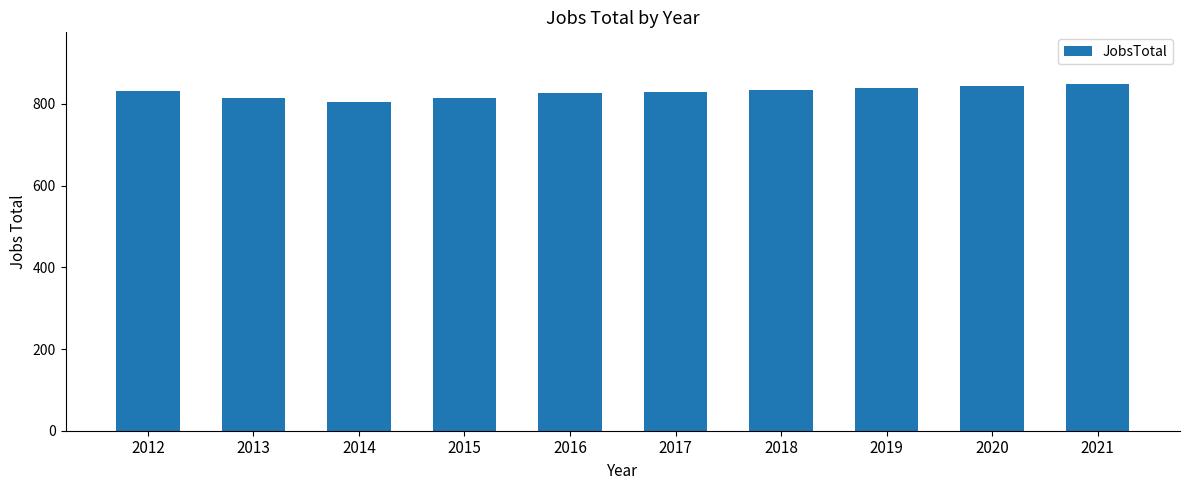

What is the value of the 7th bar from the left?

834